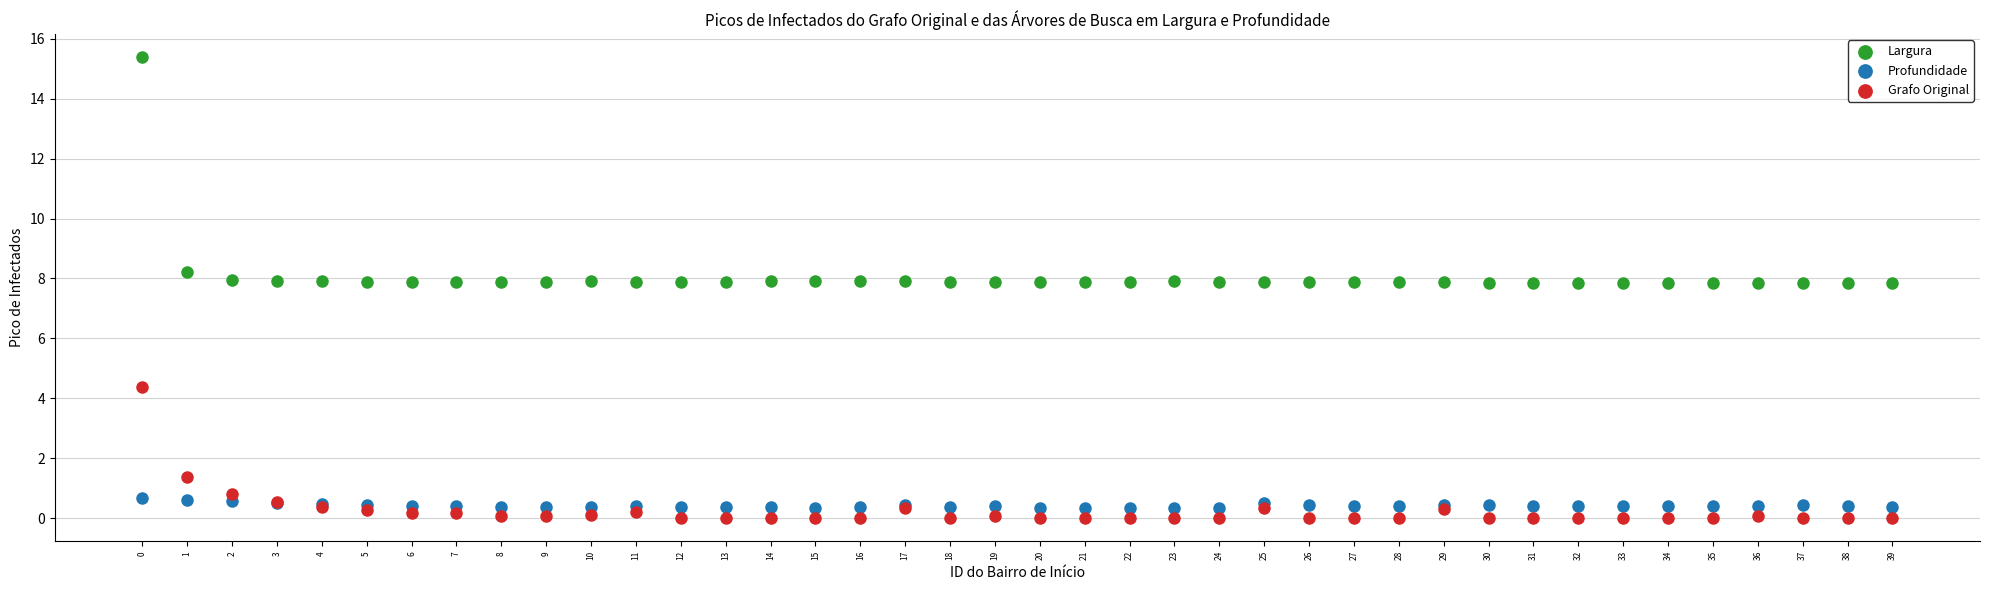

What are all the series names shown in the legend?

Largura, Profundidade, Grafo Original